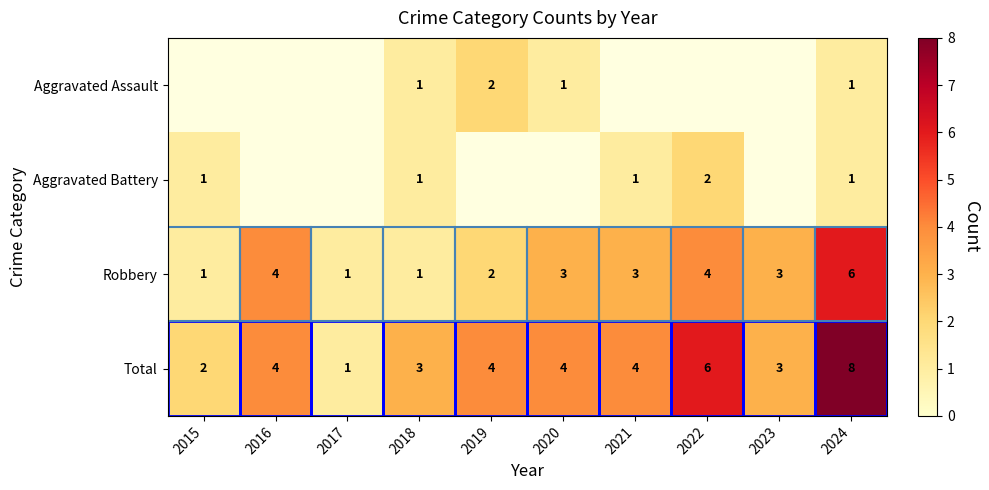

What is the difference between the maximum and second lowest values in the Robbery series?

5